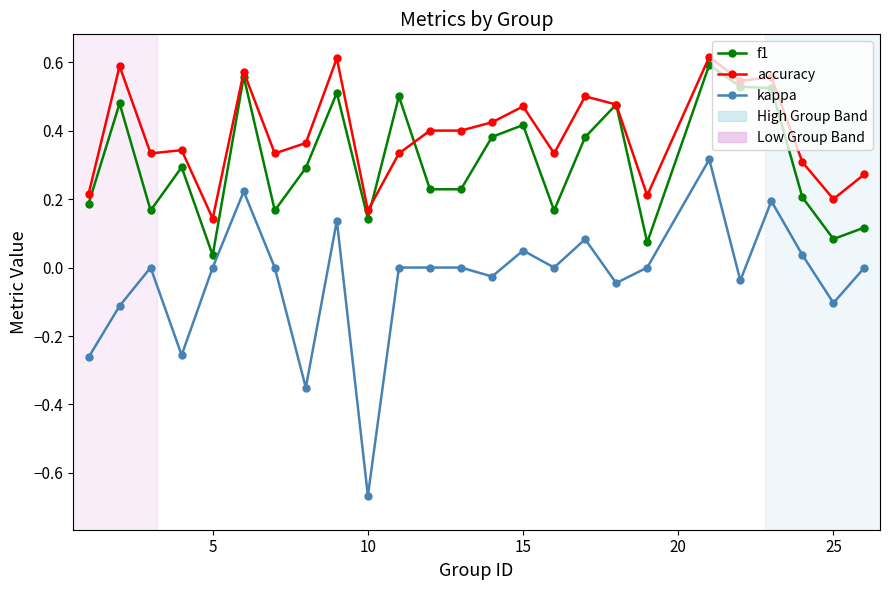

True or false: accuracy and kappa intersect in this chart.

False